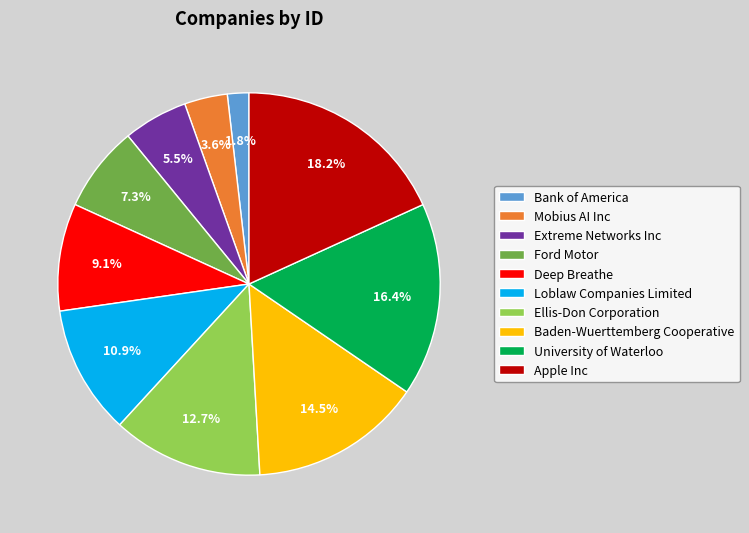

Rank the categories by value from lowest to highest.

Bank of America, Mobius AI Inc, Extreme Networks Inc, Ford Motor, Deep Breathe, Loblaw Companies Limited, Ellis-Don Corporation, Baden-Wuerttemberg Cooperative, University of Waterloo, Apple Inc